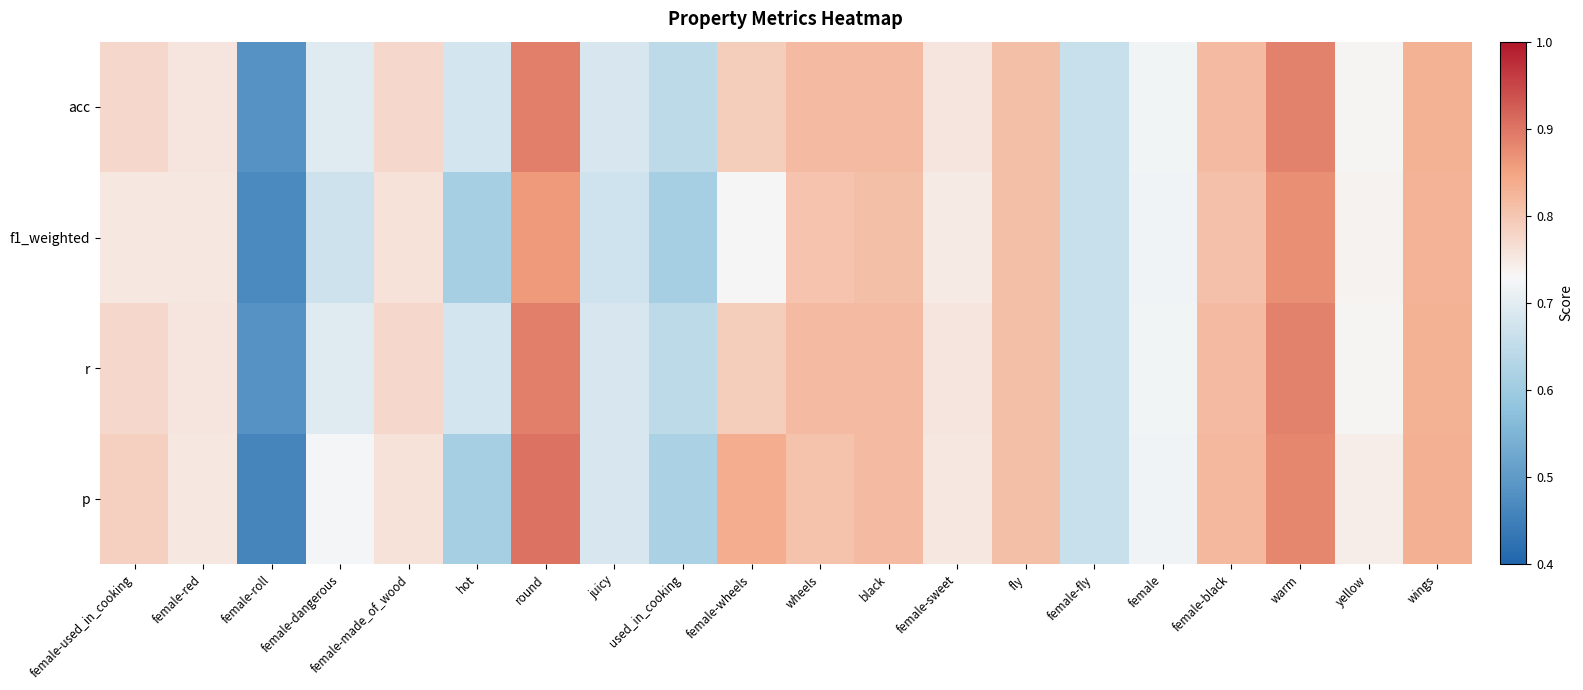

Reading left to right, transcribe all the data shown in this chart.

p: female-used_in_cooking=0.8	female-red=0.8	female-roll=0.5	female-dangerous=0.7	female-made_of_wood=0.8	hot=0.6	round=0.9	juicy=0.7	used_in_cooking=0.6	female-wheels=0.8	wheels=0.8	black=0.8	female-sweet=0.8	fly=0.8	female-fly=0.7	female=0.7	female-black=0.8	warm=0.9	yellow=0.7	wings=0.8
r: female-used_in_cooking=0.8	female-red=0.8	female-roll=0.5	female-dangerous=0.7	female-made_of_wood=0.8	hot=0.7	round=0.9	juicy=0.7	used_in_cooking=0.6	female-wheels=0.8	wheels=0.8	black=0.8	female-sweet=0.8	fly=0.8	female-fly=0.7	female=0.7	female-black=0.8	warm=0.9	yellow=0.7	wings=0.8
f1_weighted: female-used_in_cooking=0.8	female-red=0.8	female-roll=0.5	female-dangerous=0.7	female-made_of_wood=0.8	hot=0.6	round=0.9	juicy=0.7	used_in_cooking=0.6	female-wheels=0.7	wheels=0.8	black=0.8	female-sweet=0.7	fly=0.8	female-fly=0.7	female=0.7	female-black=0.8	warm=0.9	yellow=0.7	wings=0.8
acc: female-used_in_cooking=0.8	female-red=0.8	female-roll=0.5	female-dangerous=0.7	female-made_of_wood=0.8	hot=0.7	round=0.9	juicy=0.7	used_in_cooking=0.6	female-wheels=0.8	wheels=0.8	black=0.8	female-sweet=0.8	fly=0.8	female-fly=0.7	female=0.7	female-black=0.8	warm=0.9	yellow=0.7	wings=0.8